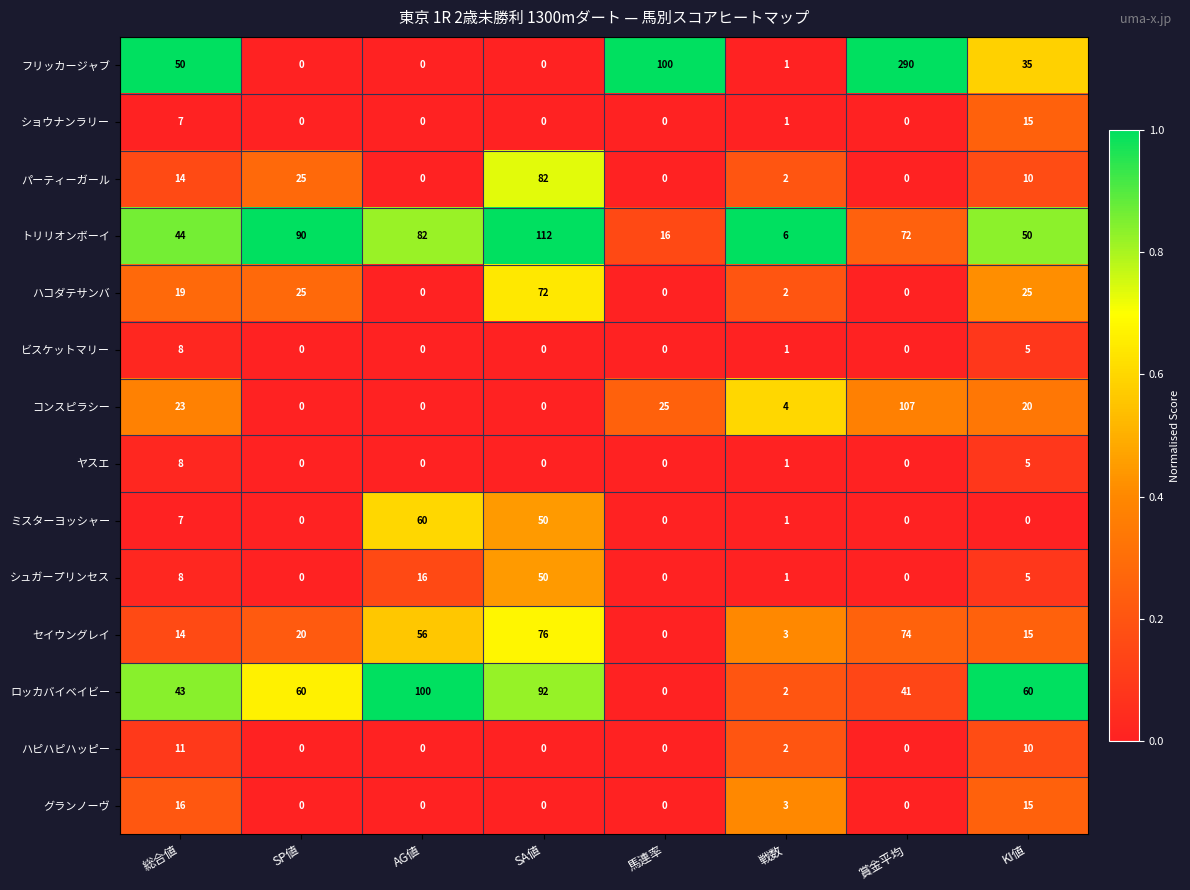

The トリリオンボーイ series shows 186 at SA値. True or false?

False